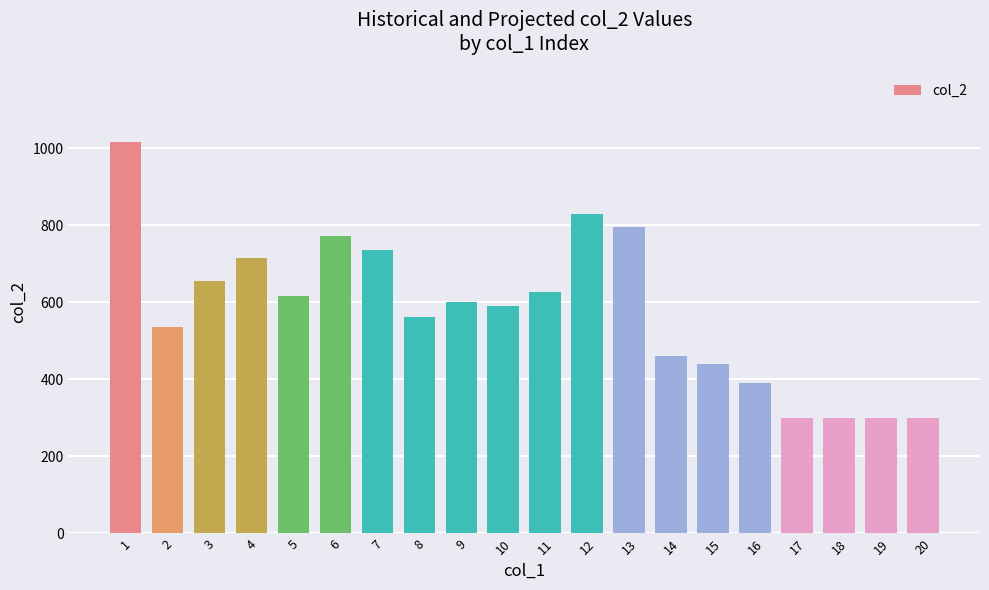

Reading left to right, list all the values displayed in this chart.

1017	536	656	715	617	771	735	563	600	591	627	830	794	461	439	390	300	300	300	300